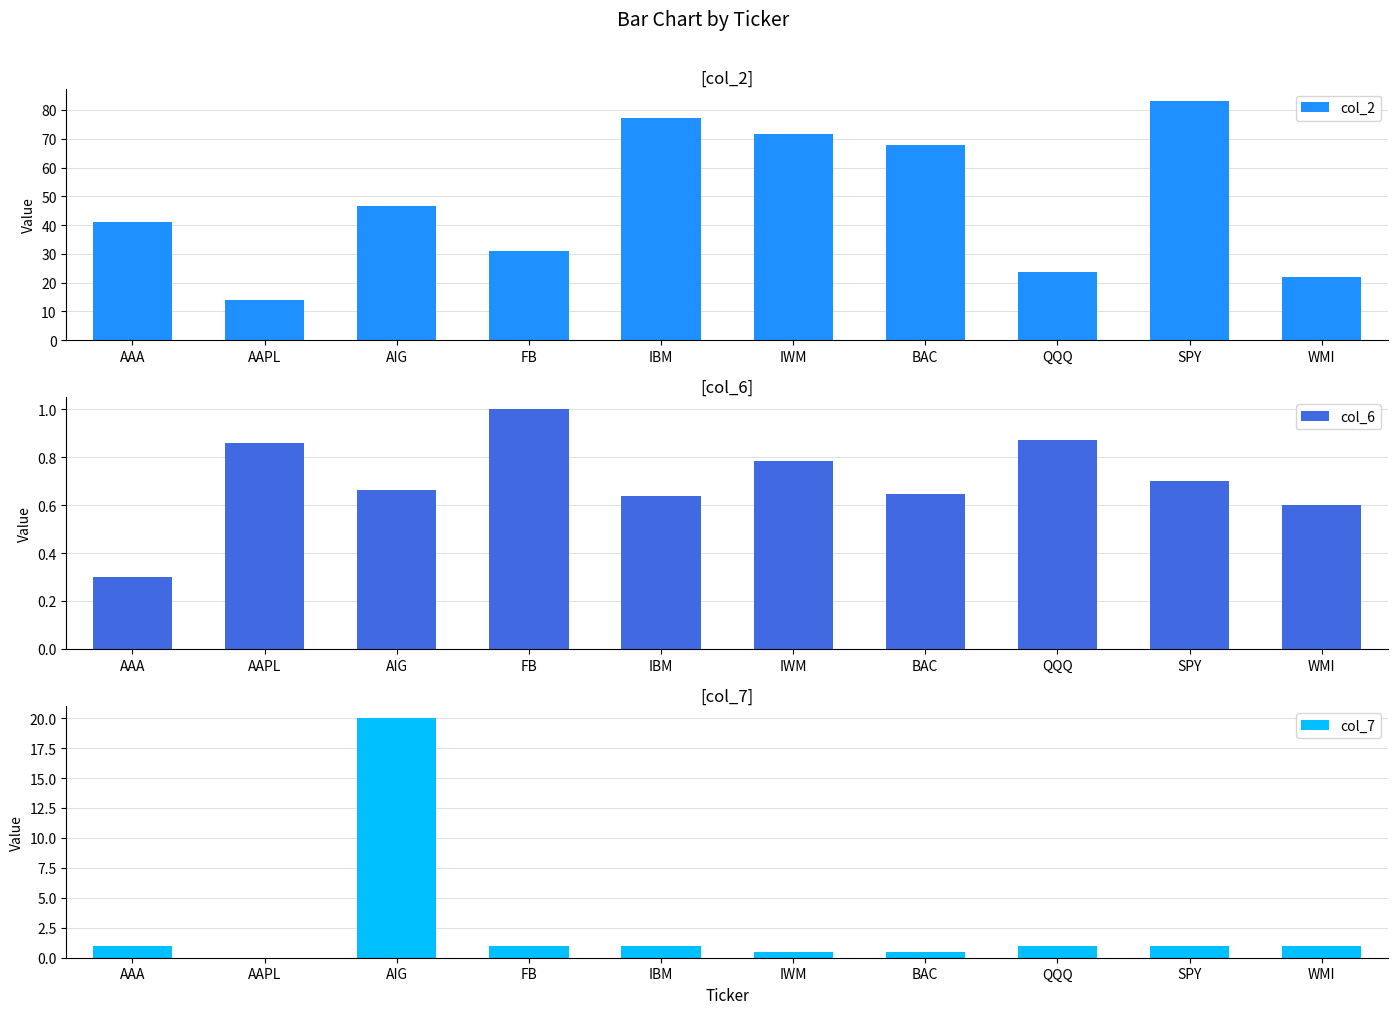

What is the sum of the col_2 values at AIG and AAA?

87.7